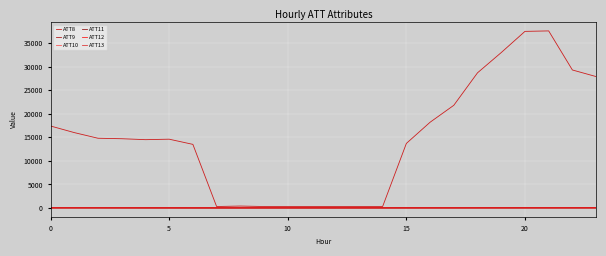

At which category does the chart reach its minimum across all series?

8